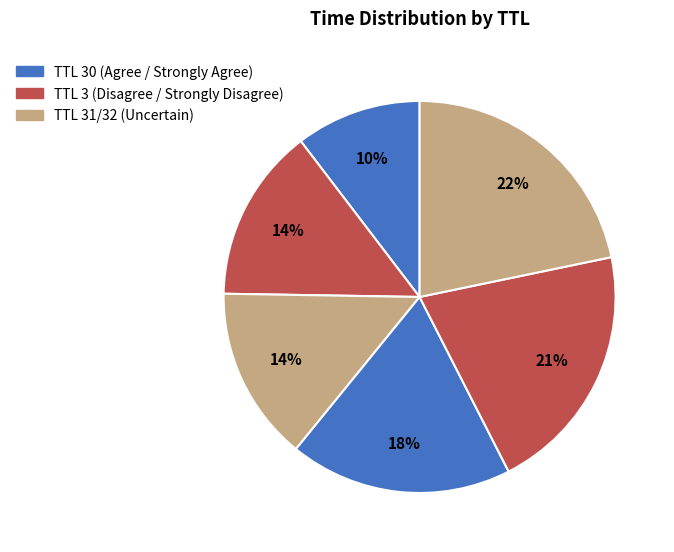

Count the number of slices in the pie.

6